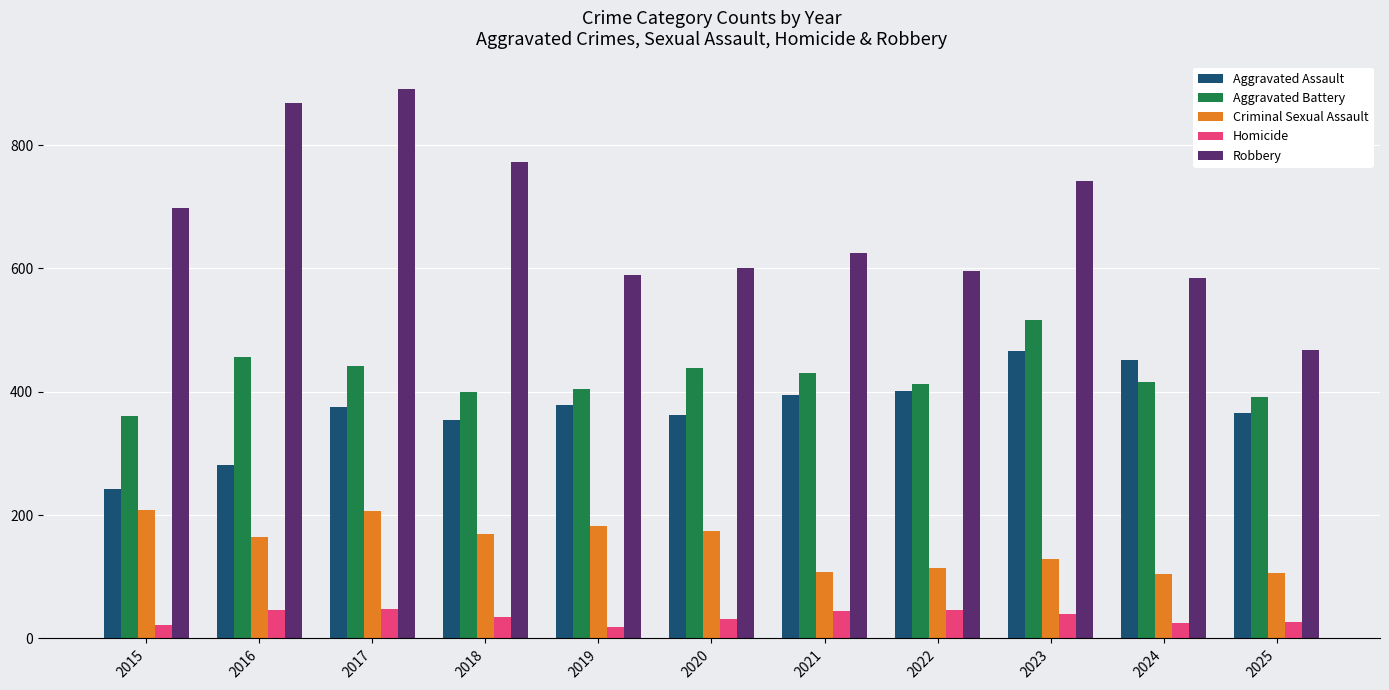

Is the value of Robbery at 2018 greater than the value of Criminal Sexual Assault at 2016?

Yes